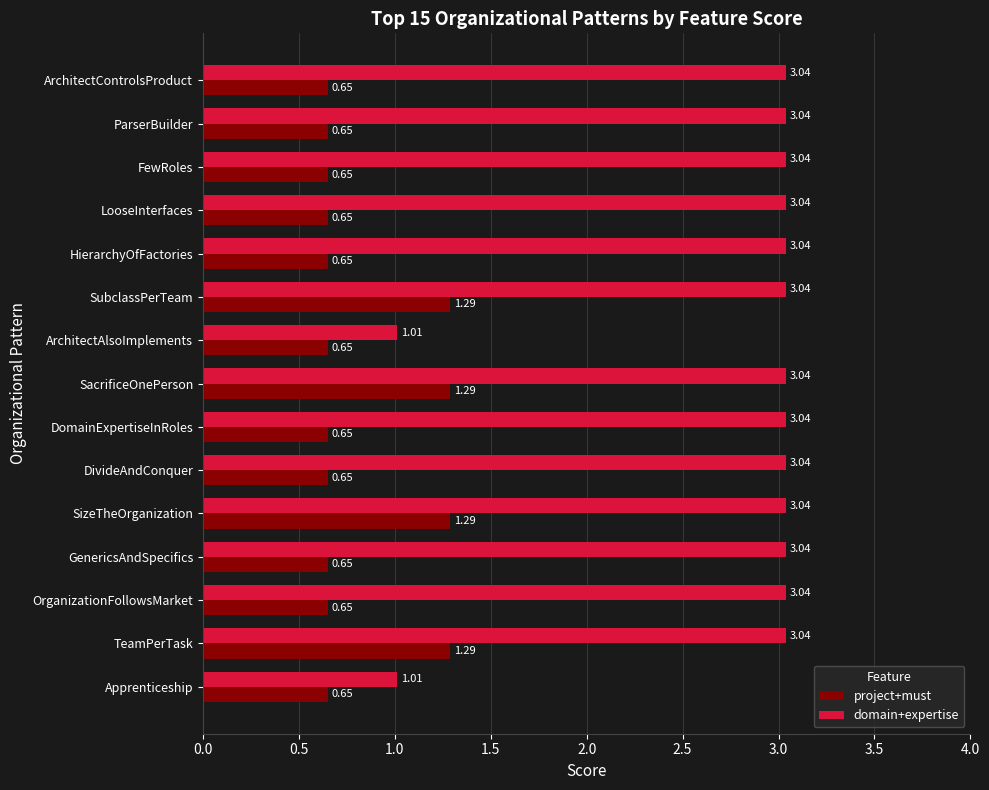

What is the average value of the project+must series?

0.8